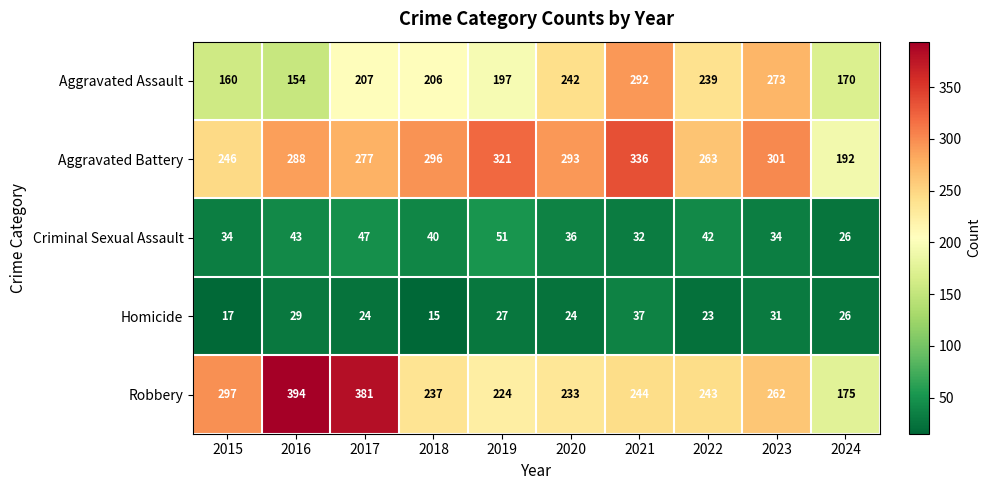

True or false: Criminal Sexual Assault has a value of 43 at 2016.

True